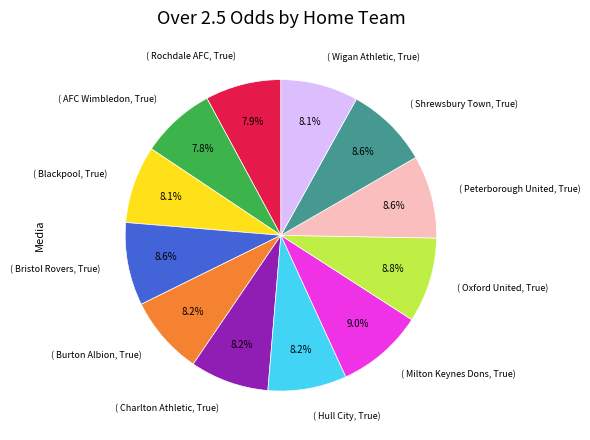

Is there a majority slice in this chart?

No